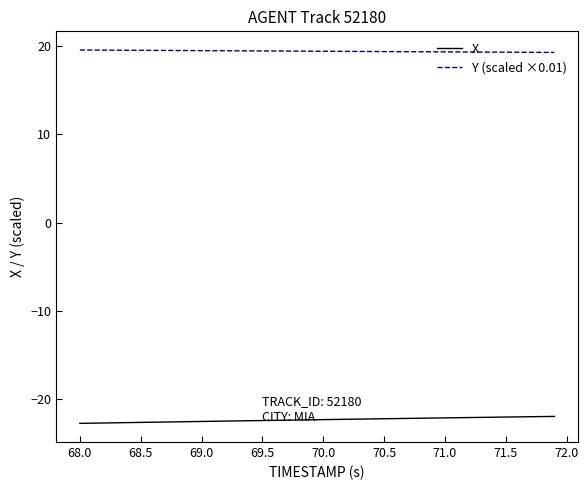

True or false: Y (scaled ×0.01) and X cross at least once.

False